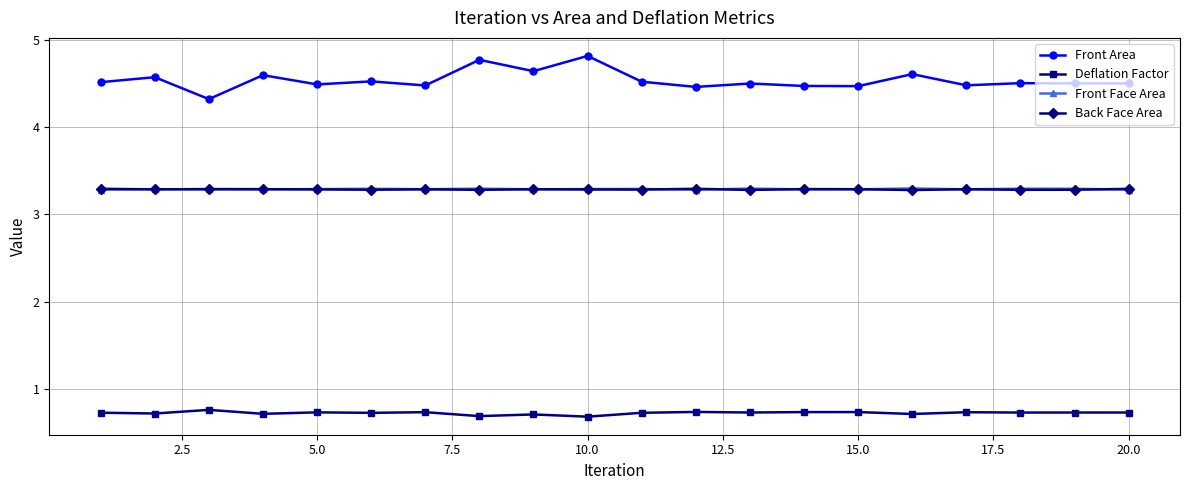

At how many categories does at least one series exceed 4?

20